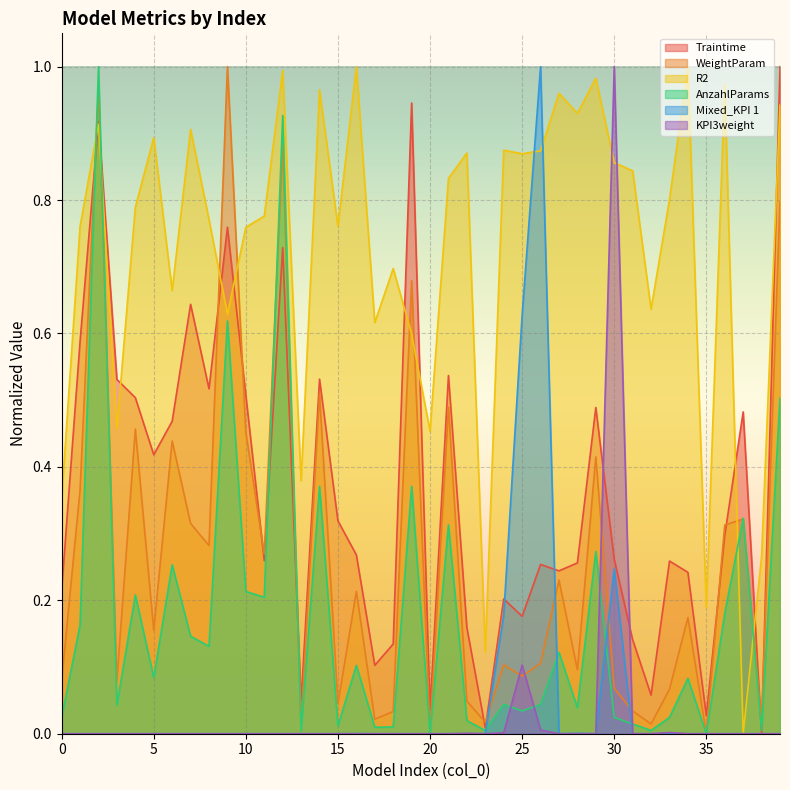

What is the difference between the maximum and minimum values in the Mixed_KPI 1 series?

1.0